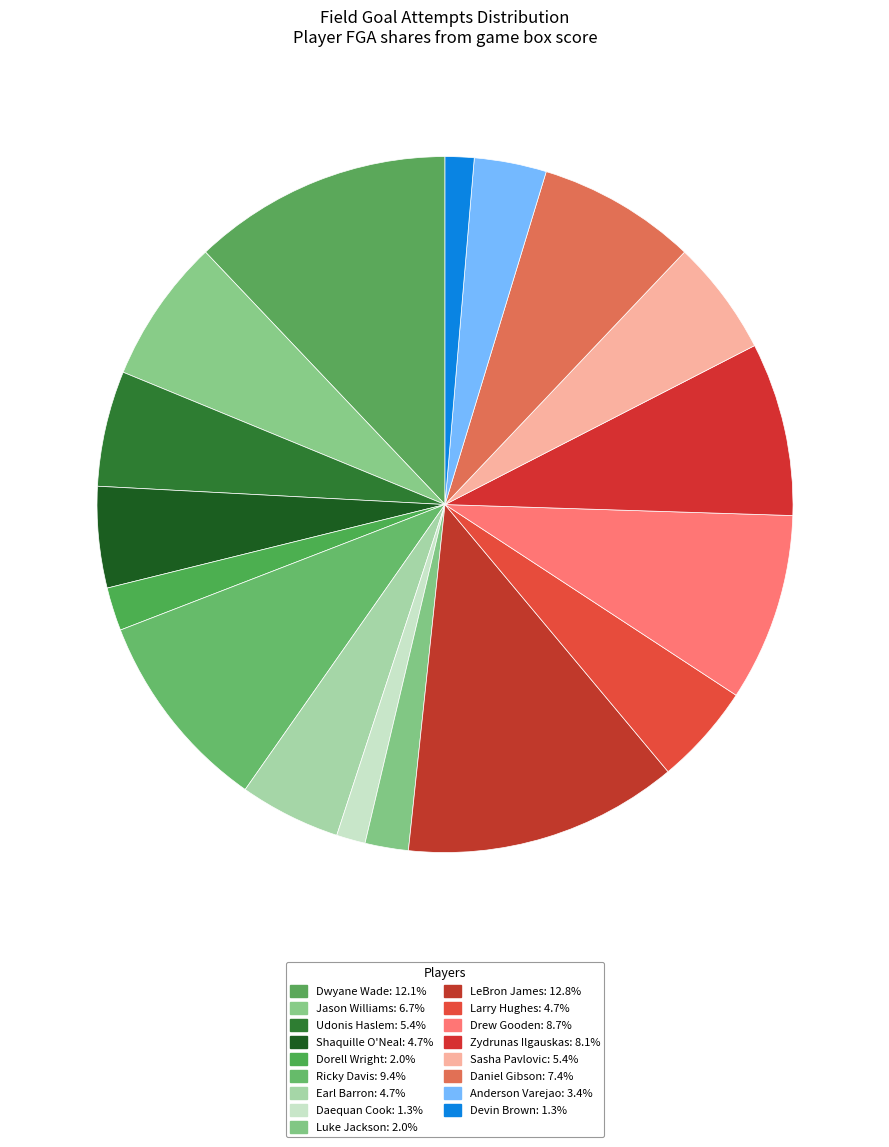

Count the number of slices in the pie.

17